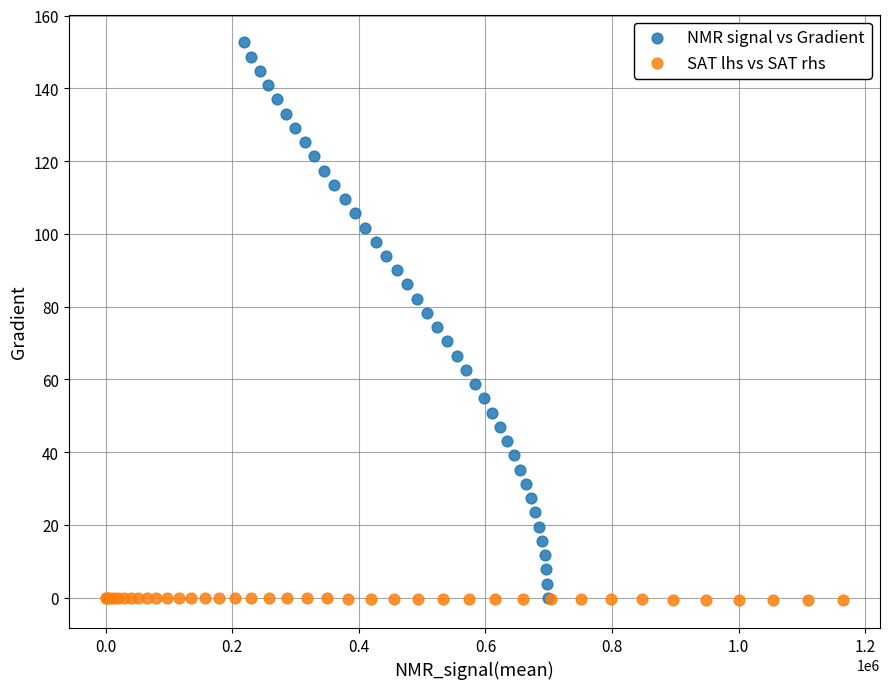

Which series has the widest spread of Y values?

NMR signal vs Gradient